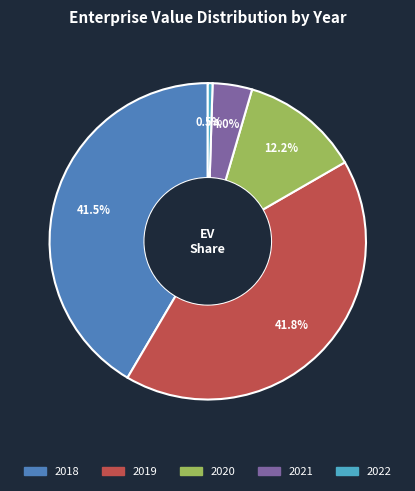

Which category has the smallest portion of the pie?

2022